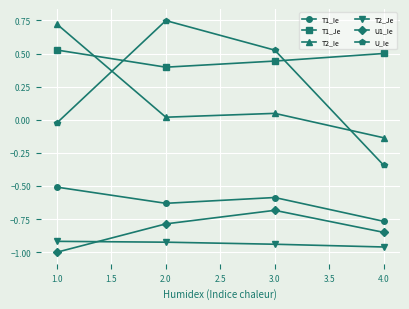

At which label does U_Ie reach its peak?

2.0